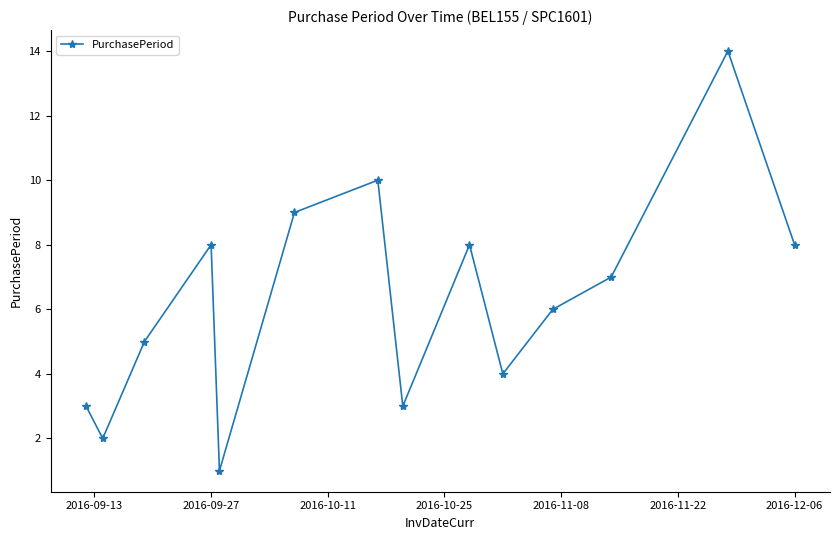

What is the maximum value shown in the chart?

14